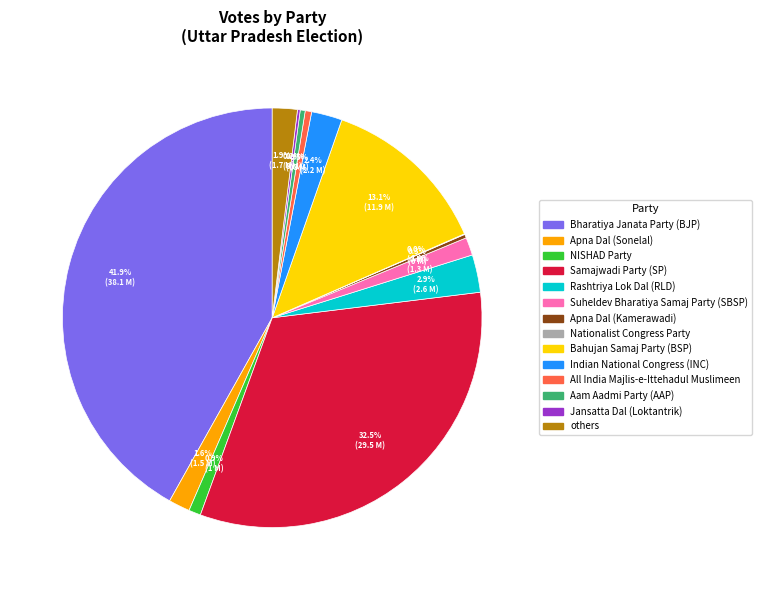

Between NISHAD Party and Bahujan Samaj Party (BSP), which is larger?

Bahujan Samaj Party (BSP)